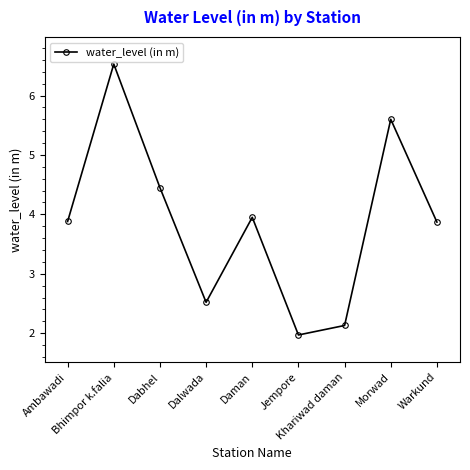

Does the chart display data point markers on the line(s)?

Yes